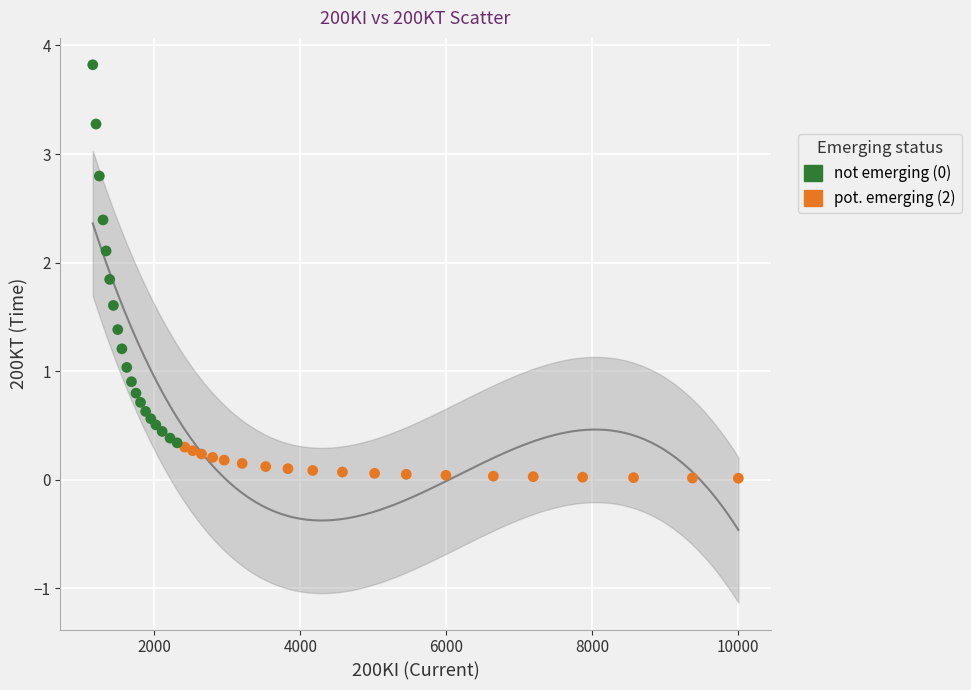

Which series reaches the minimum Y coordinate?

pot. emerging (2)